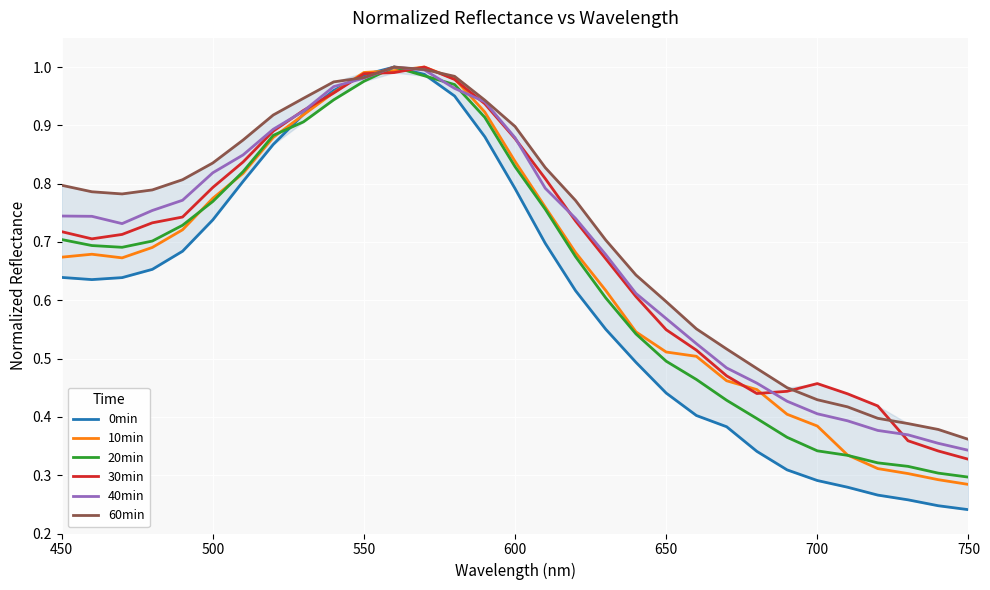

Which series has the widest spread of values?

0min